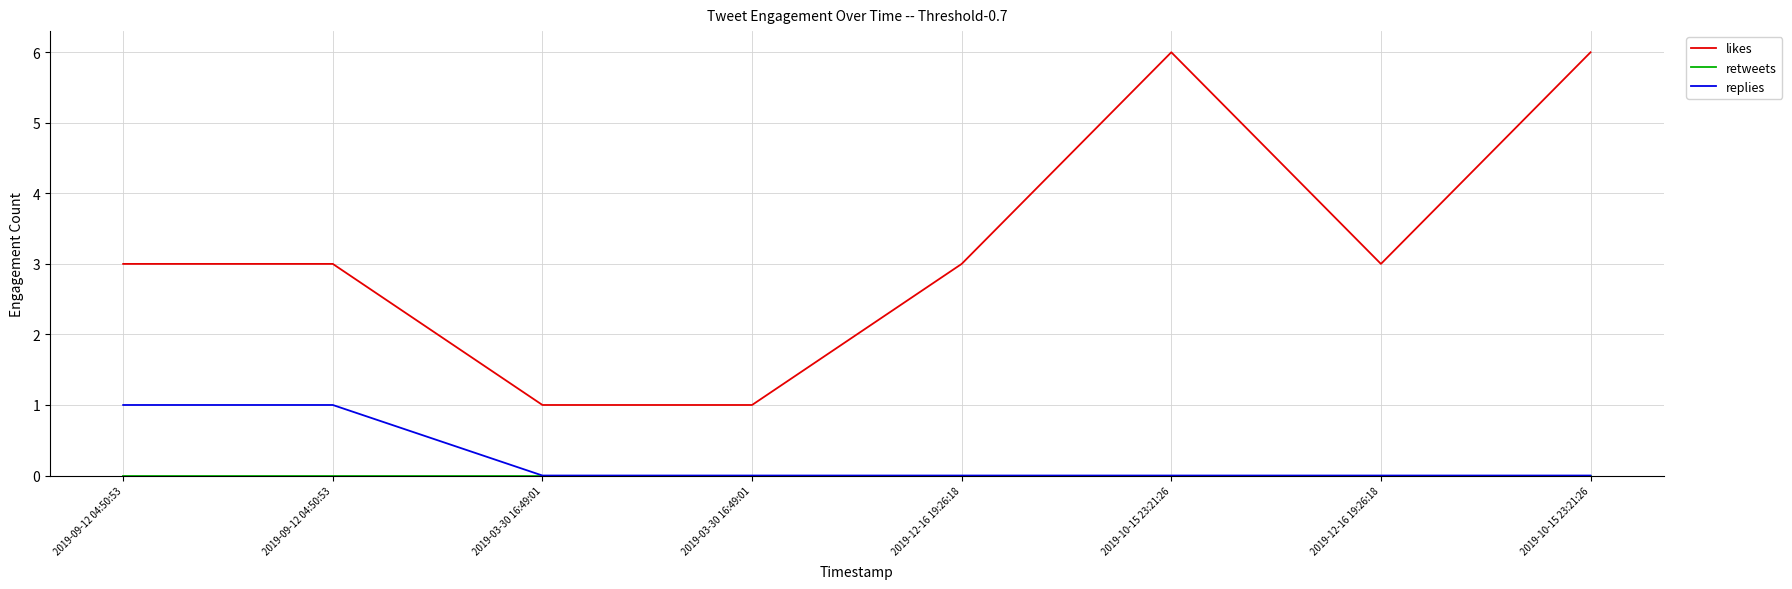

Does the chart have visible grid lines?

Yes